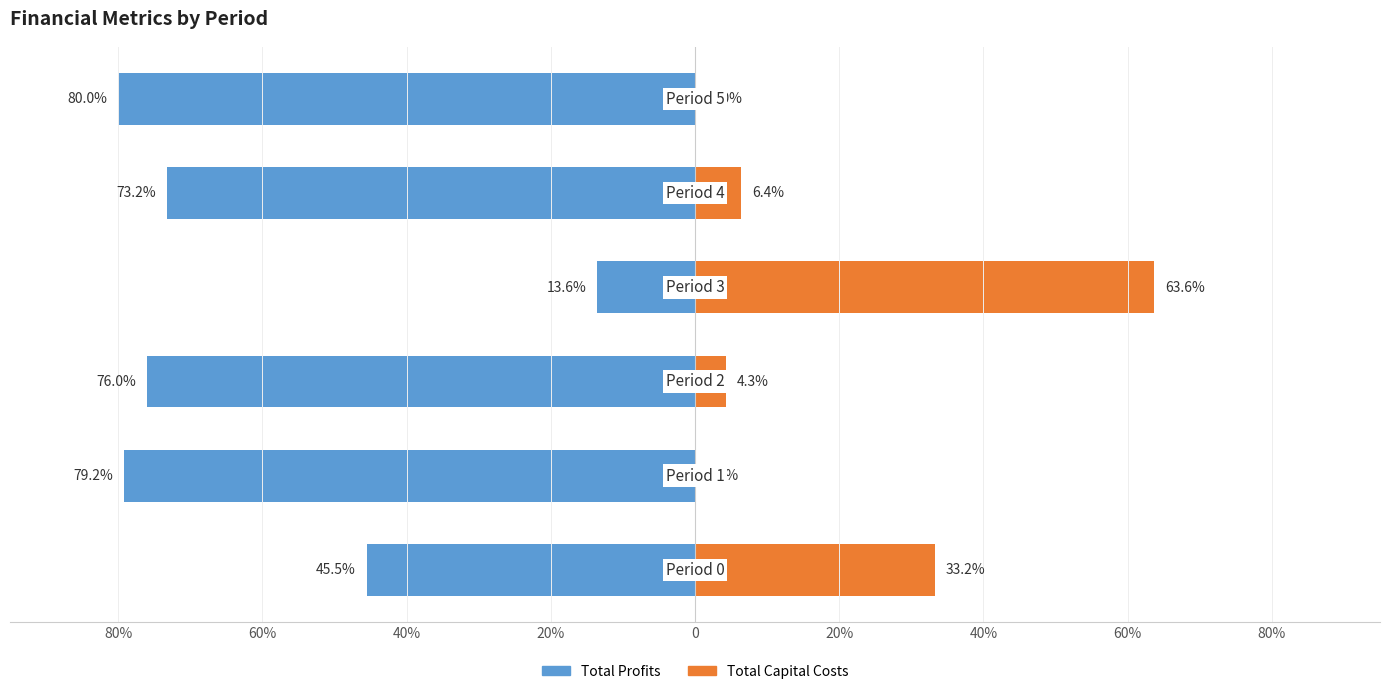

What is the average value of the Total Capital Costs series?

17.9